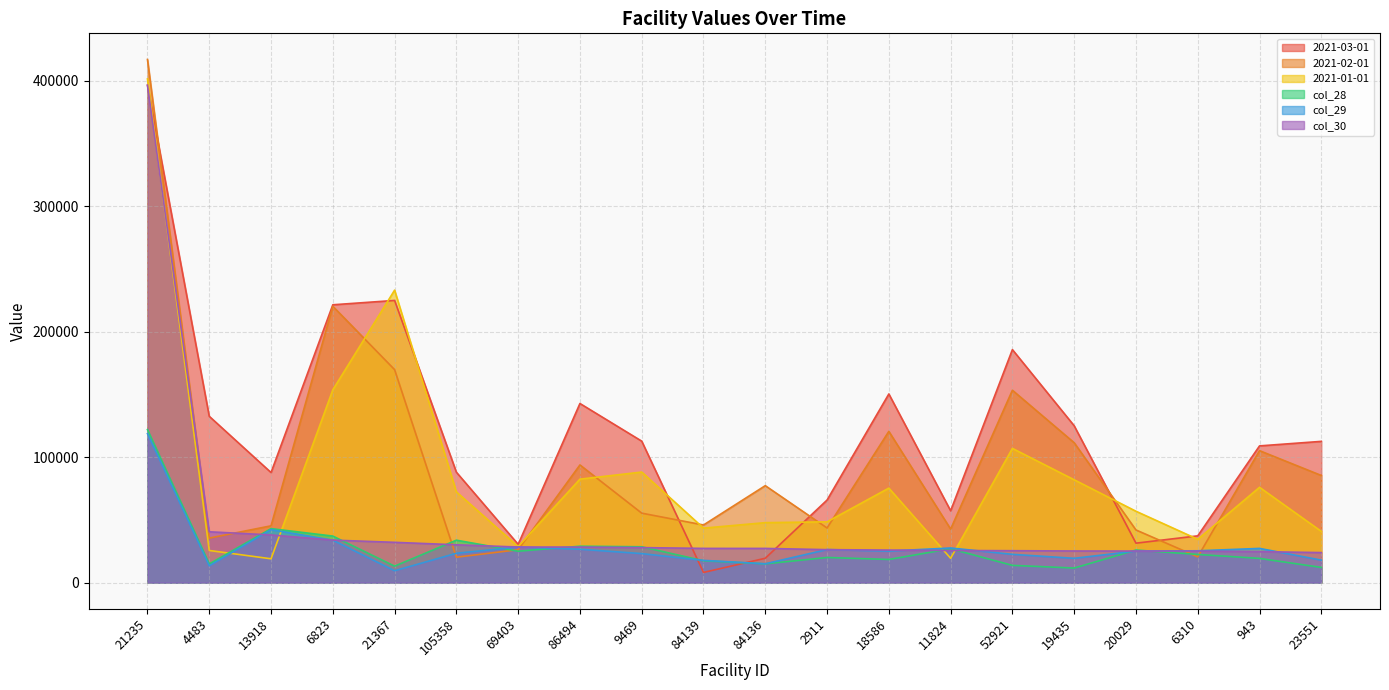

How many times do 2021-01-01 and col_28 cross each other?

4